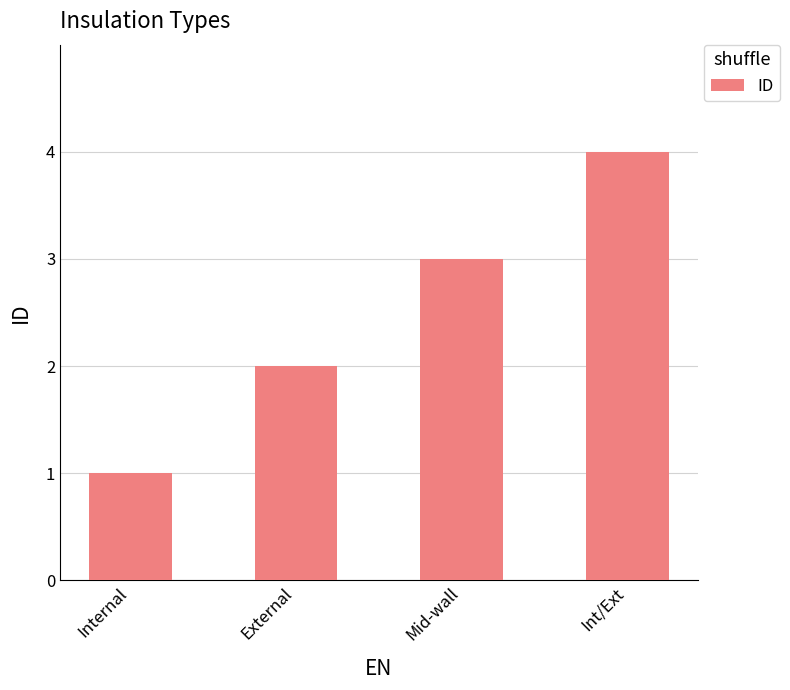

What is the ratio of the value at External to the value at Int/Ext?

0.5